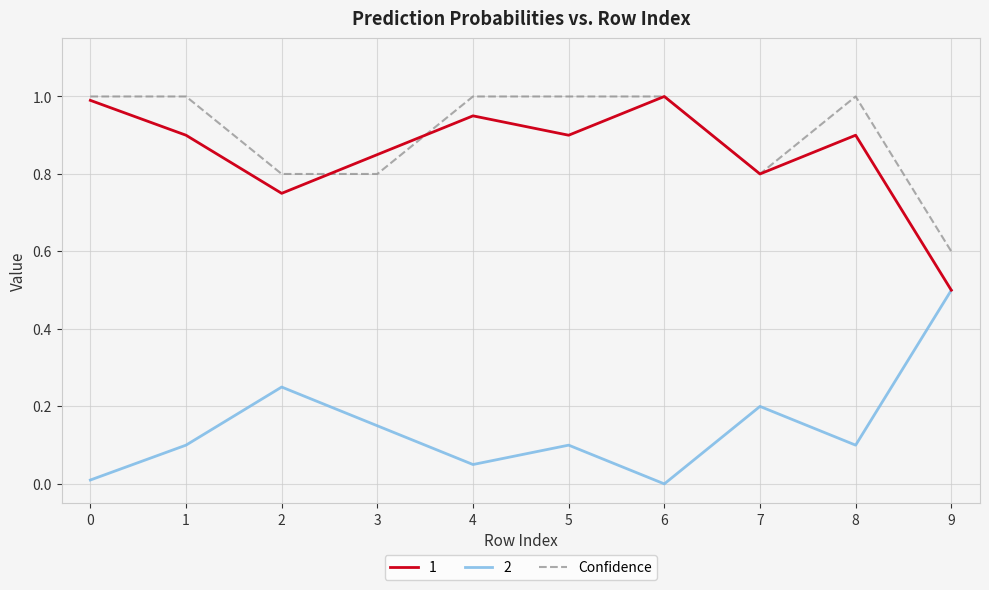

Rank the series at 3 from lowest to highest value.

2, Confidence, 1